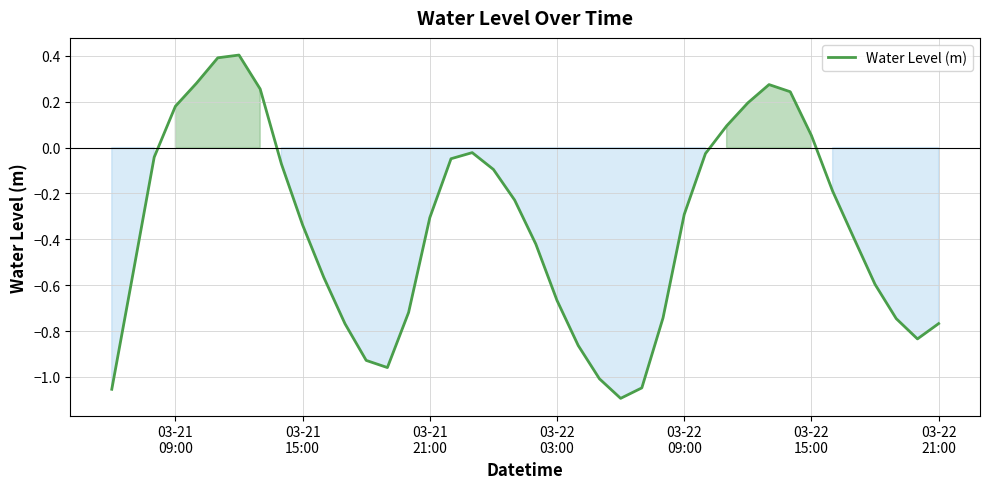

What is the difference between the maximum and minimum values?

1.5